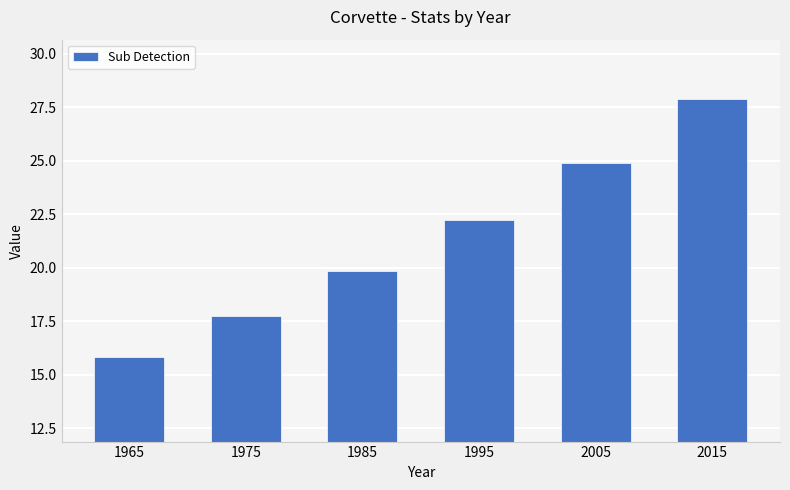

What is the sum of all values?

128.4